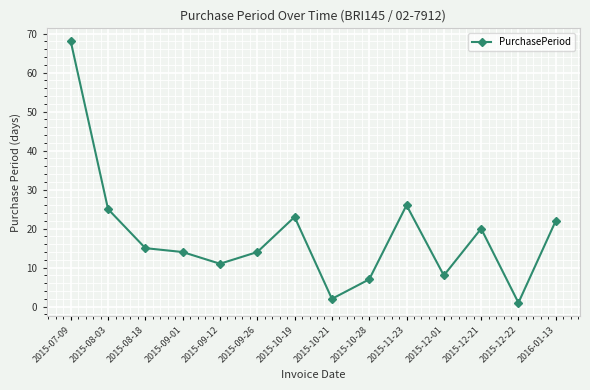

At which category does the chart reach its peak across all series?

2015-07-09